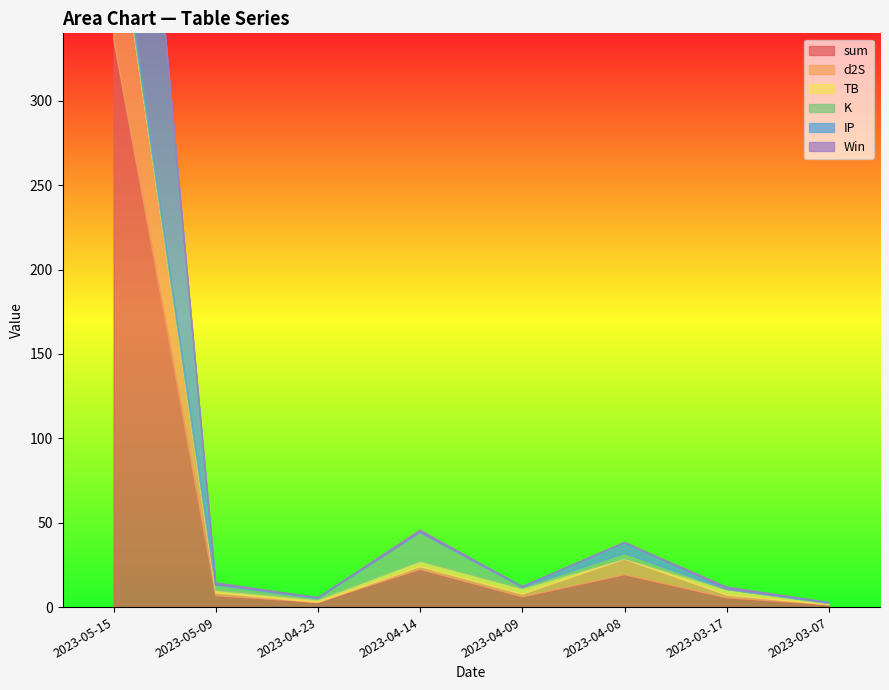

How many data points does each series have?

8